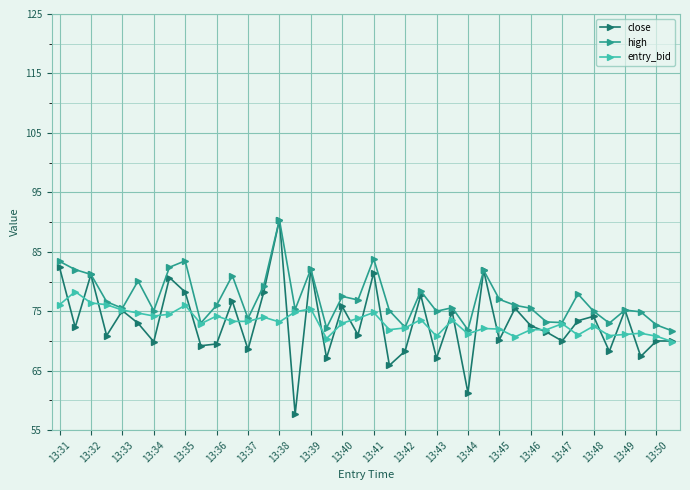

What is the value of the entry_bid point at the 22nd from the left?

71.9